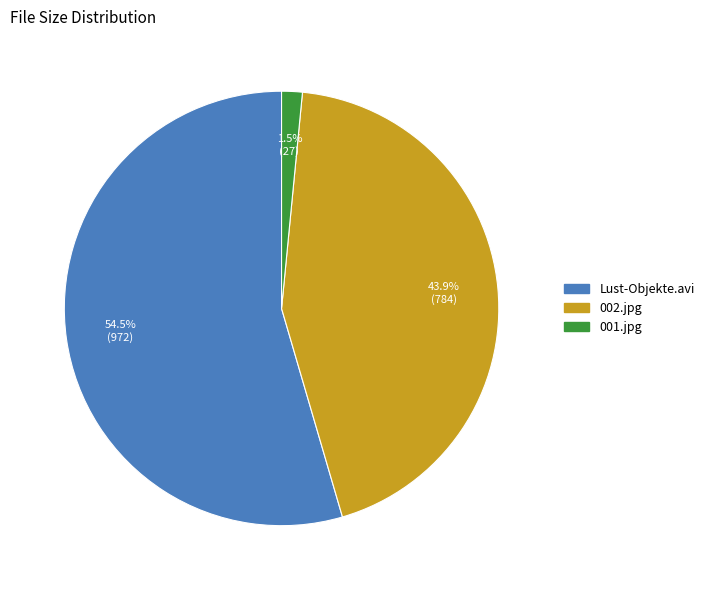

Is there a majority slice in this chart?

Yes